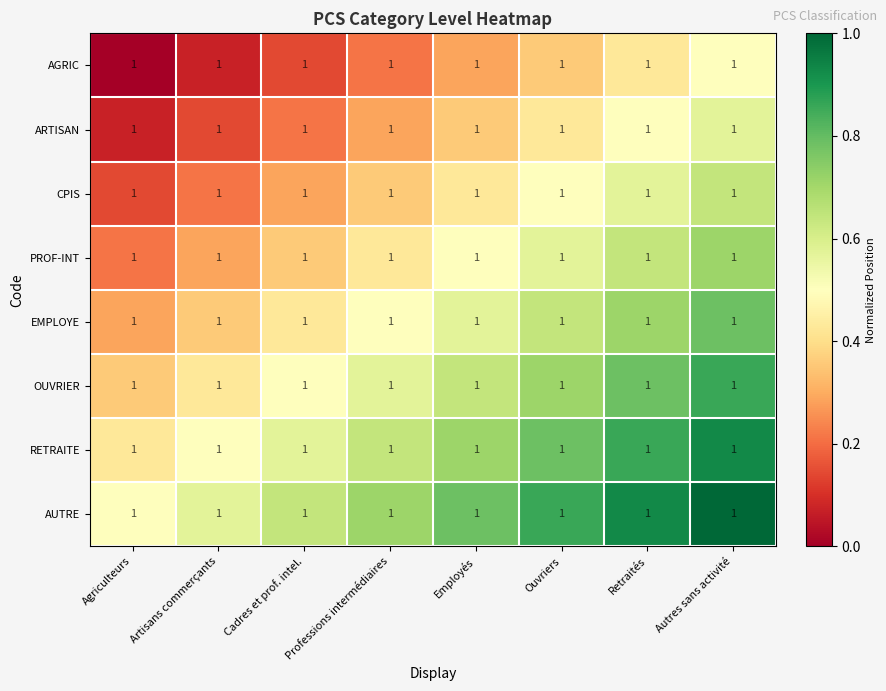

List the series in order of their peak value, lowest first.

AGRIC, ARTISAN, CPIS, PROF-INT, EMPLOYE, OUVRIER, RETRAITE, AUTRE